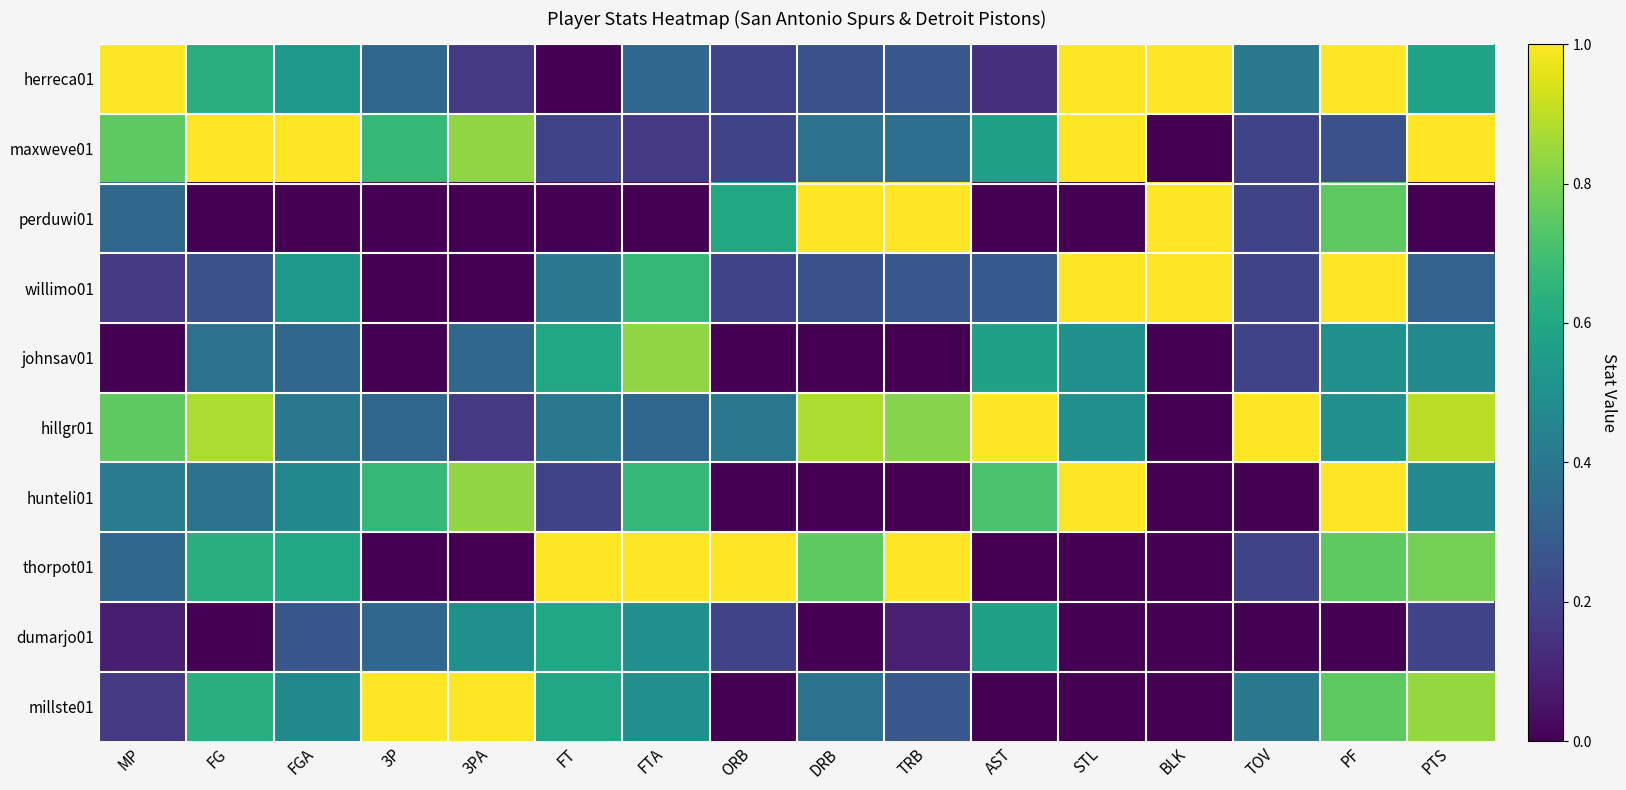

Reading right to left, transcribe all the data shown in this chart.

herreca01: PTS=0.6	PF=1.0	TOV=0.4	BLK=1.0	STL=1.0	AST=0.1	TRB=0.3	DRB=0.2	ORB=0.2	FTA=0.3	FT=0.0	3PA=0.2	3P=0.3	FGA=0.5	FG=0.6	MP=1.0
maxweve01: PTS=1.0	PF=0.2	TOV=0.2	BLK=0.0	STL=1.0	AST=0.6	TRB=0.4	DRB=0.4	ORB=0.2	FTA=0.2	FT=0.2	3PA=0.8	3P=0.7	FGA=1.0	FG=1.0	MP=0.8
perduwi01: PTS=0.0	PF=0.8	TOV=0.2	BLK=1.0	STL=0.0	AST=0.0	TRB=1.0	DRB=1.0	ORB=0.6	FTA=0.0	FT=0.0	3PA=0.0	3P=0.0	FGA=0.0	FG=0.0	MP=0.3
willimo01: PTS=0.3	PF=1.0	TOV=0.2	BLK=1.0	STL=1.0	AST=0.3	TRB=0.3	DRB=0.2	ORB=0.2	FTA=0.7	FT=0.4	3PA=0.0	3P=0.0	FGA=0.5	FG=0.2	MP=0.2
johnsav01: PTS=0.5	PF=0.5	TOV=0.2	BLK=0.0	STL=0.5	AST=0.6	TRB=0.0	DRB=0.0	ORB=0.0	FTA=0.8	FT=0.6	3PA=0.3	3P=0.0	FGA=0.3	FG=0.4	MP=0.0
hillgr01: PTS=0.9	PF=0.5	TOV=1.0	BLK=0.0	STL=0.5	AST=1.0	TRB=0.8	DRB=0.9	ORB=0.4	FTA=0.3	FT=0.4	3PA=0.2	3P=0.3	FGA=0.4	FG=0.9	MP=0.8
hunteli01: PTS=0.5	PF=1.0	TOV=0.0	BLK=0.0	STL=1.0	AST=0.7	TRB=0.0	DRB=0.0	ORB=0.0	FTA=0.7	FT=0.2	3PA=0.8	3P=0.7	FGA=0.5	FG=0.4	MP=0.4
thorpot01: PTS=0.8	PF=0.8	TOV=0.2	BLK=0.0	STL=0.0	AST=0.0	TRB=1.0	DRB=0.8	ORB=1.0	FTA=1.0	FT=1.0	3PA=0.0	3P=0.0	FGA=0.6	FG=0.6	MP=0.3
dumarjo01: PTS=0.2	PF=0.0	TOV=0.0	BLK=0.0	STL=0.0	AST=0.6	TRB=0.1	DRB=0.0	ORB=0.2	FTA=0.5	FT=0.6	3PA=0.5	3P=0.3	FGA=0.3	FG=0.0	MP=0.1
millste01: PTS=0.8	PF=0.8	TOV=0.4	BLK=0.0	STL=0.0	AST=0.0	TRB=0.3	DRB=0.4	ORB=0.0	FTA=0.5	FT=0.6	3PA=1.0	3P=1.0	FGA=0.5	FG=0.6	MP=0.2